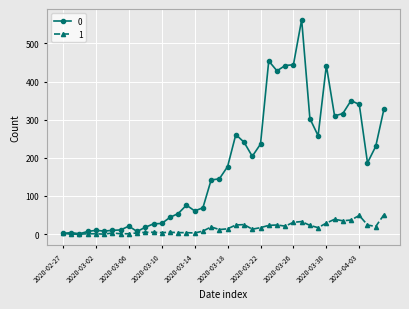

True or false: 0 has more than 1 interior local peaks.

True